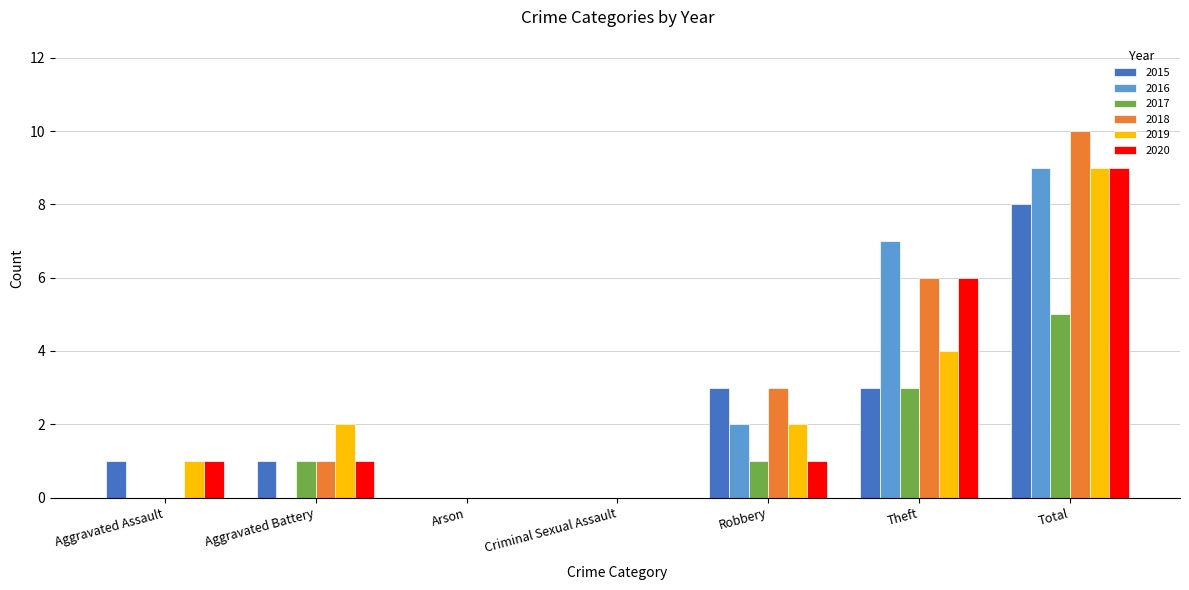

How many distinct data groups are displayed?

6